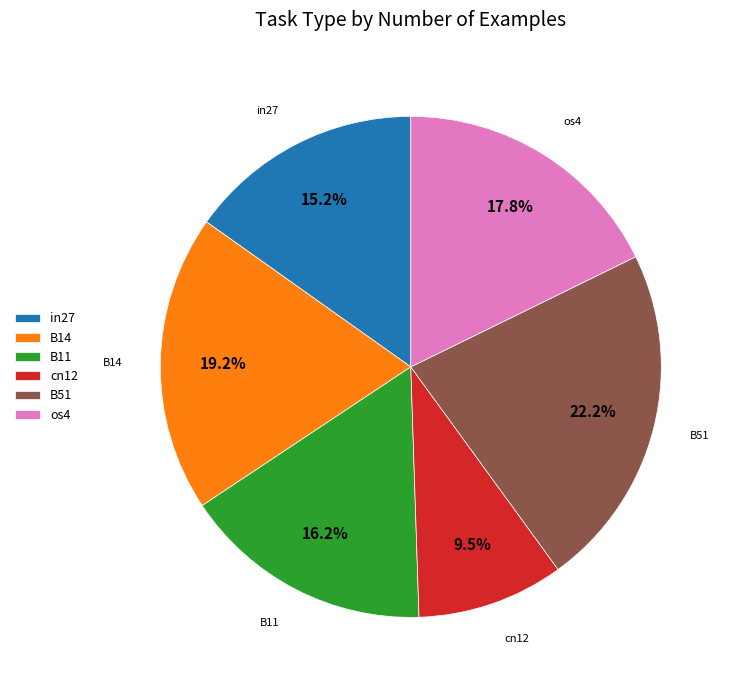

Which slice is the smallest?

cn12